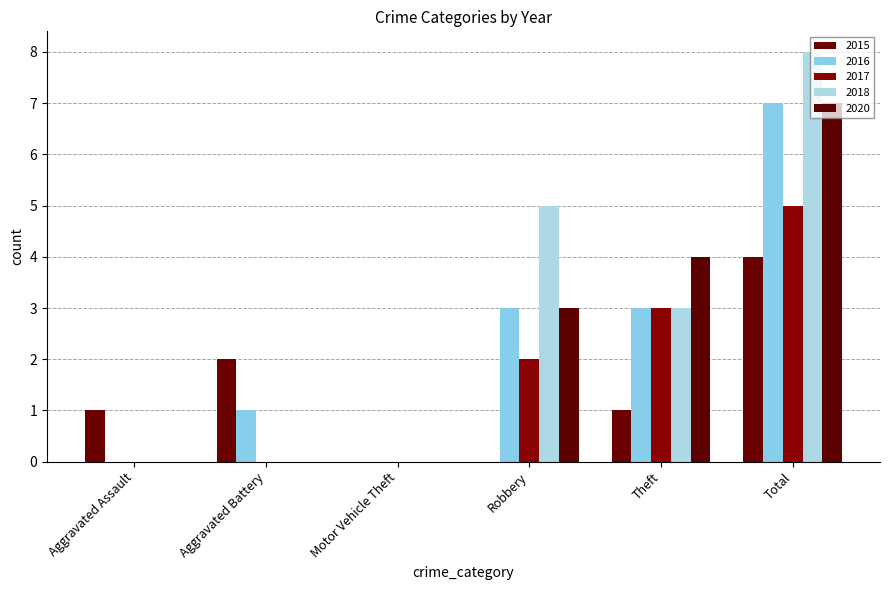

Reading right to left, extract all data points from this chart.

2015: Total=4	Theft=1	Robbery=0	Motor Vehicle Theft=0	Aggravated Battery=2	Aggravated Assault=1
2016: Total=7	Theft=3	Robbery=3	Motor Vehicle Theft=0	Aggravated Battery=1	Aggravated Assault=0
2017: Total=5	Theft=3	Robbery=2	Motor Vehicle Theft=0	Aggravated Battery=0	Aggravated Assault=0
2018: Total=8	Theft=3	Robbery=5	Motor Vehicle Theft=0	Aggravated Battery=0	Aggravated Assault=0
2020: Total=7	Theft=4	Robbery=3	Motor Vehicle Theft=0	Aggravated Battery=0	Aggravated Assault=0